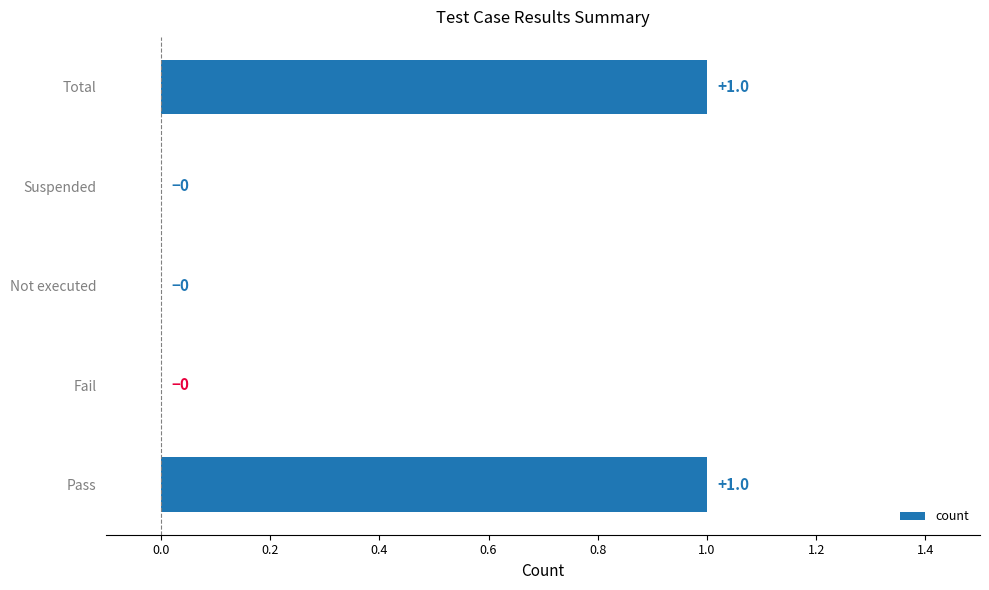

True or false: the data shows -1 at Not executed.

False